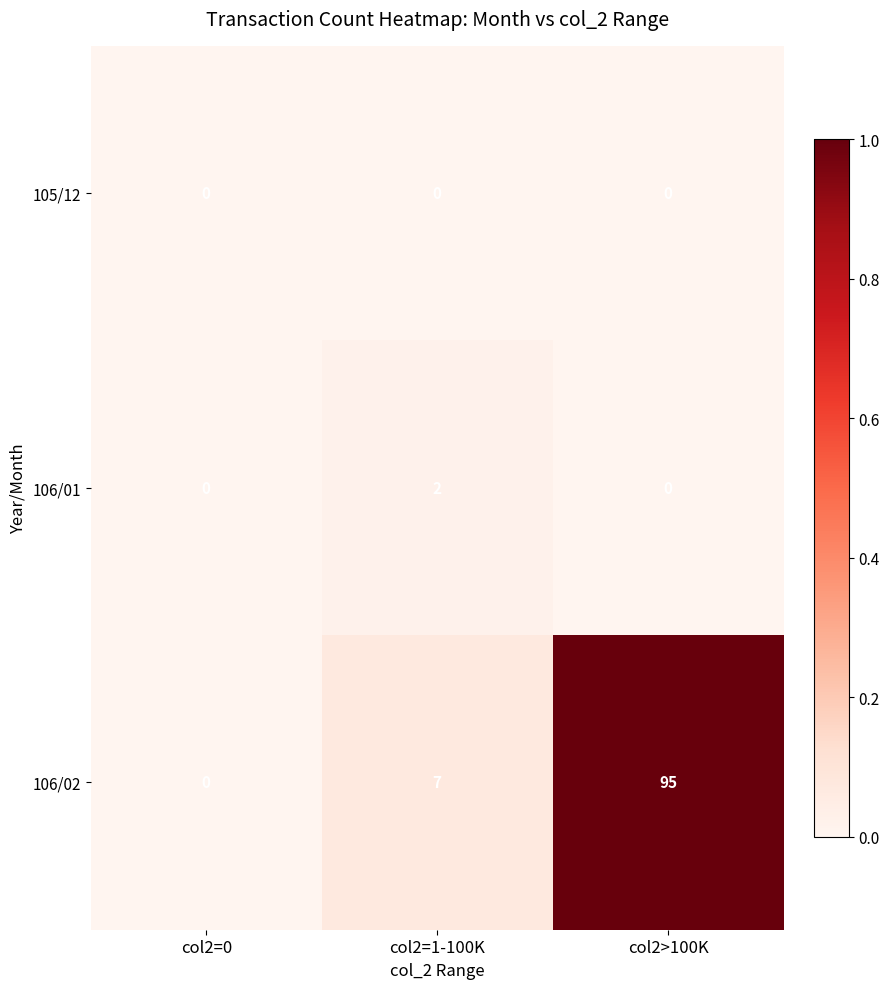

Reading left to right, what are all the values shown in this chart?

105/12: col2=0=0	col2=1-100K=0	col2>100K=0
106/01: col2=0=0	col2=1-100K=2	col2>100K=0
106/02: col2=0=0	col2=1-100K=7	col2>100K=95